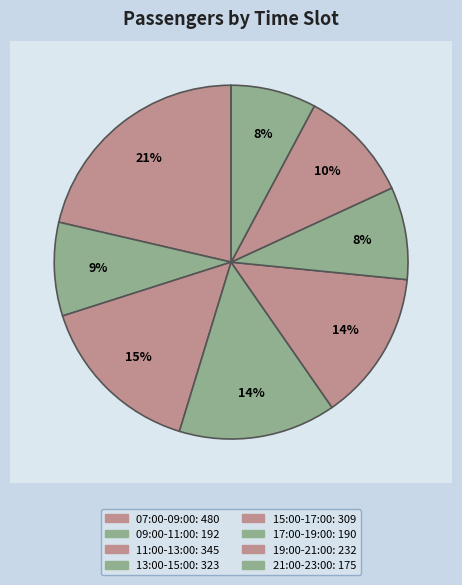

Does any single category account for the majority?

No